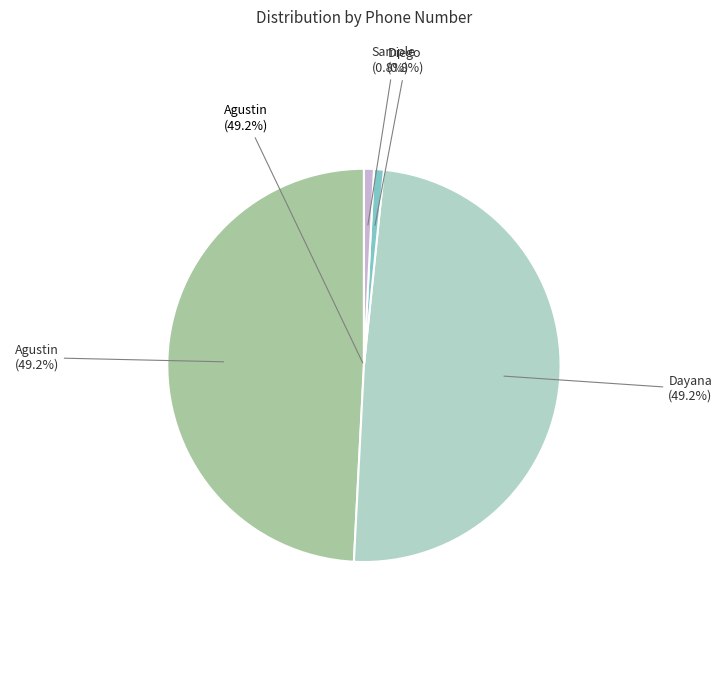

Which has a higher value, Diego or Sample?

Sample